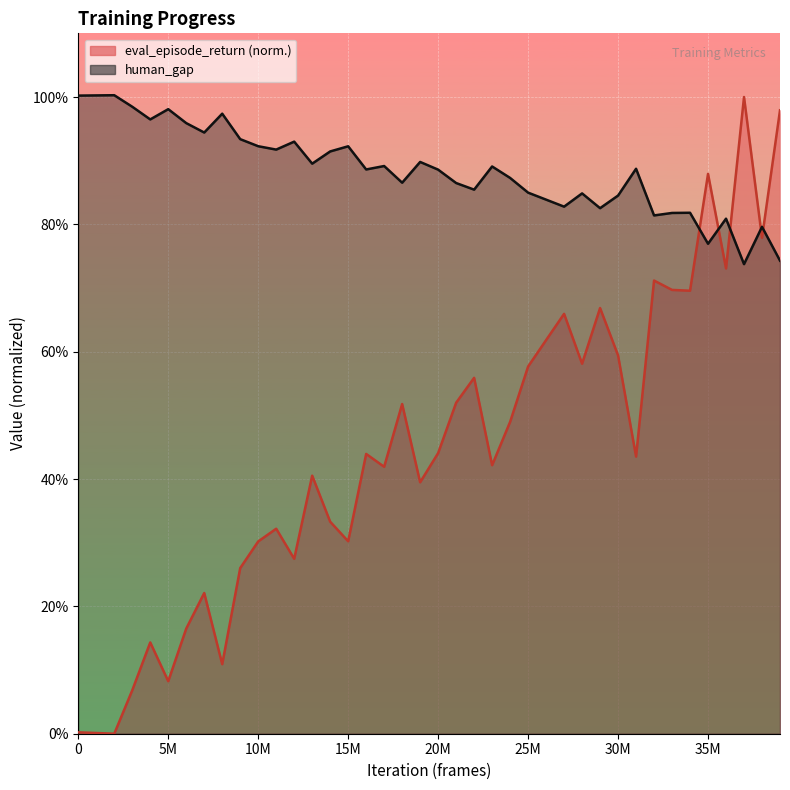

What is the sum of all eval_episode_return values?

17.8